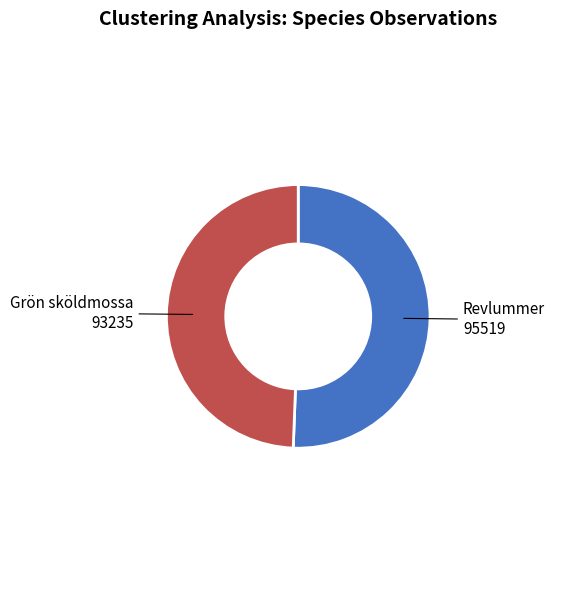

Do Revlummer and Grön sköldmossa together represent more than half of the pie?

Yes